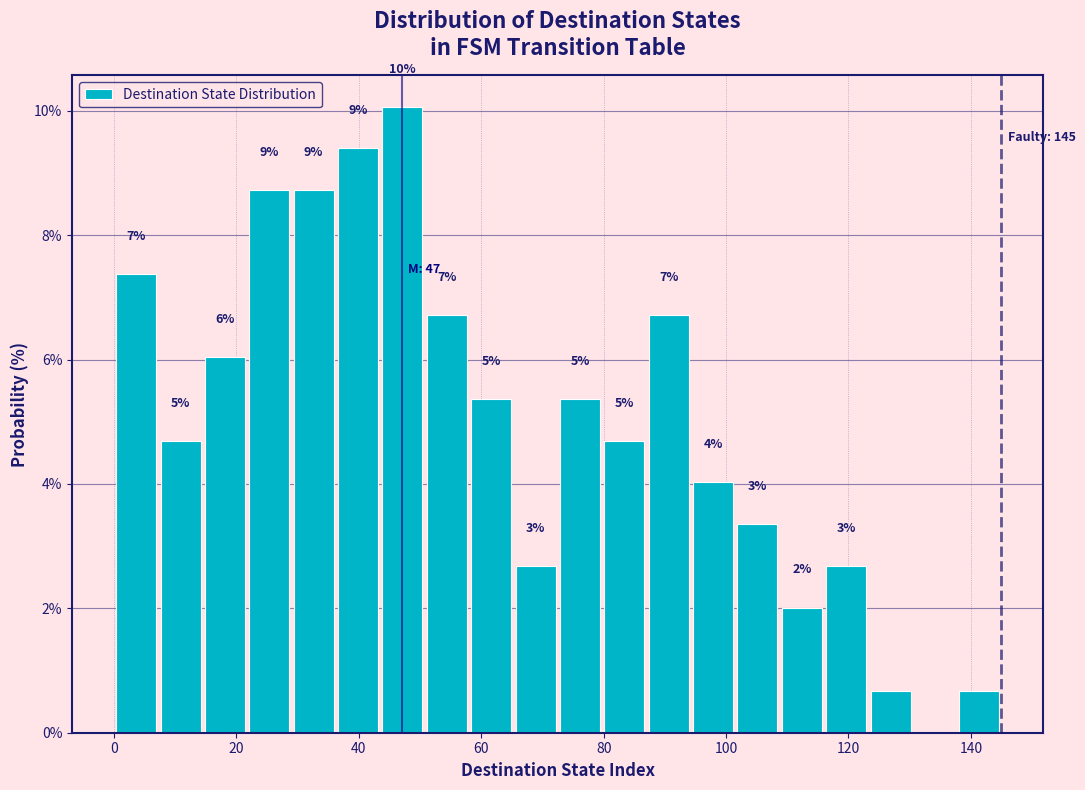

Read against the x-axis, roughly where is the centre of the tallest bar?

48